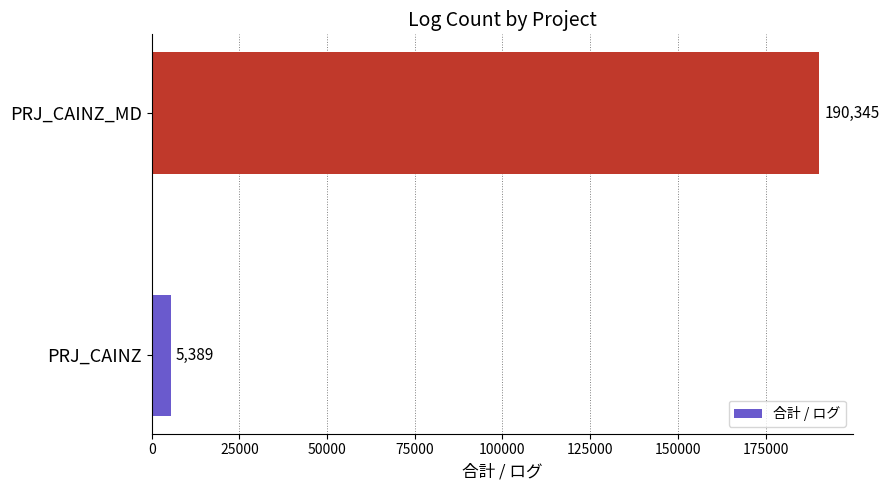

The value at PRJ_CAINZ_MD is 337946. True or false?

False